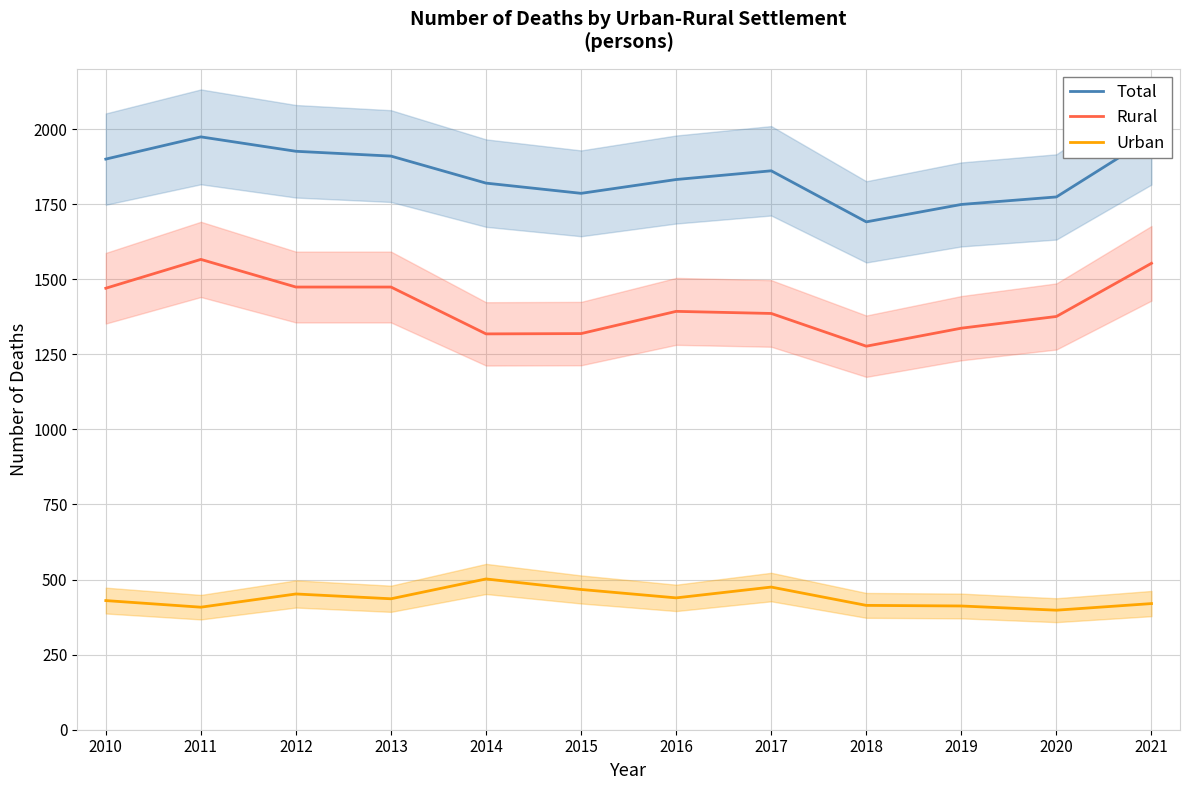

Which series has the widest spread of values?

Rural